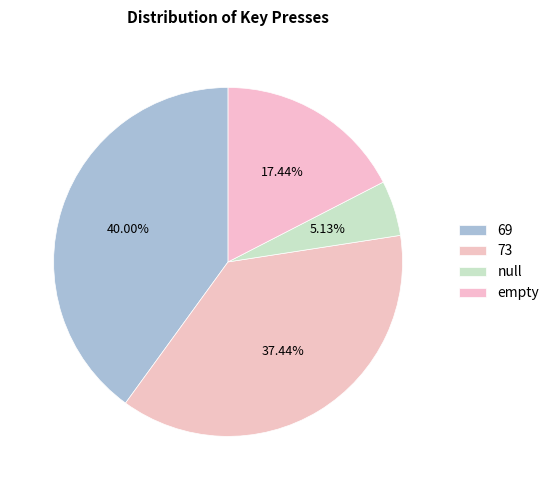

To the nearest percent, what percentage of the pie is null?

5%